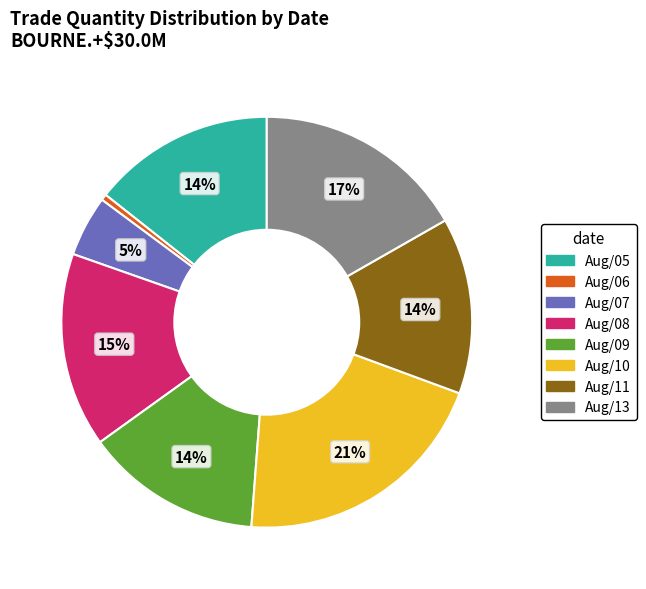

To the nearest percent, what is the average slice percentage?

12%